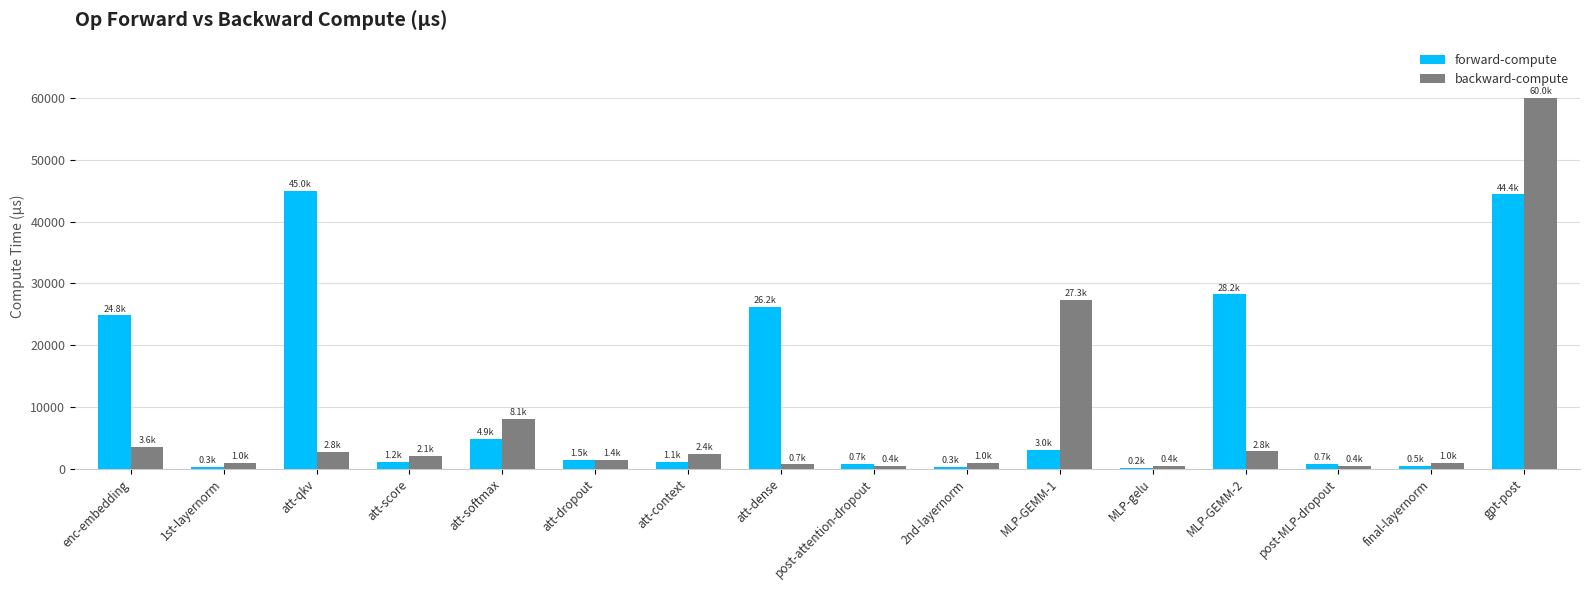

Which series has the largest total across all categories?

forward-compute